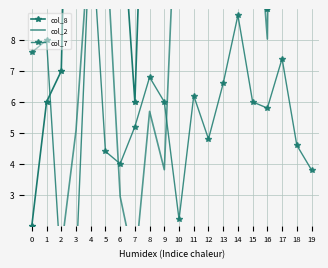

List the series in order of their overall mean, highest first.

col_8, col_2, col_7